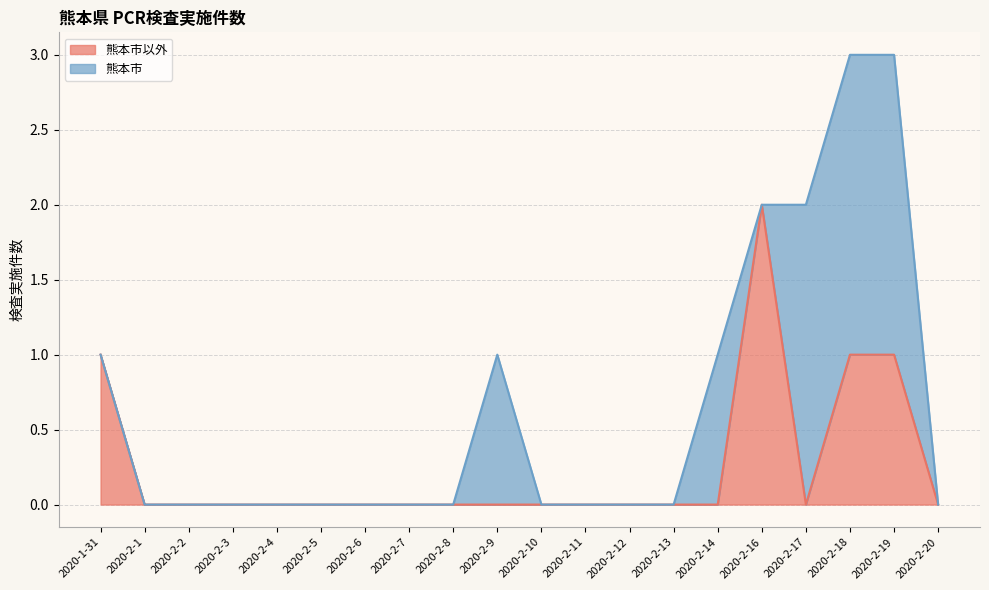

How many lines are shown in the chart?

2